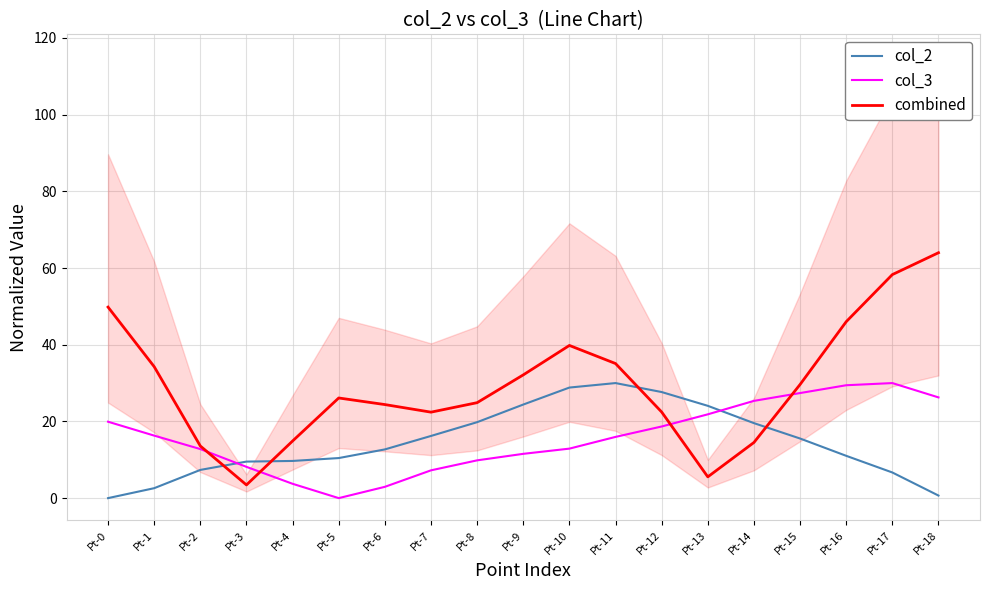

List the series in order of their peak value, lowest first.

col_2, col_3, combined